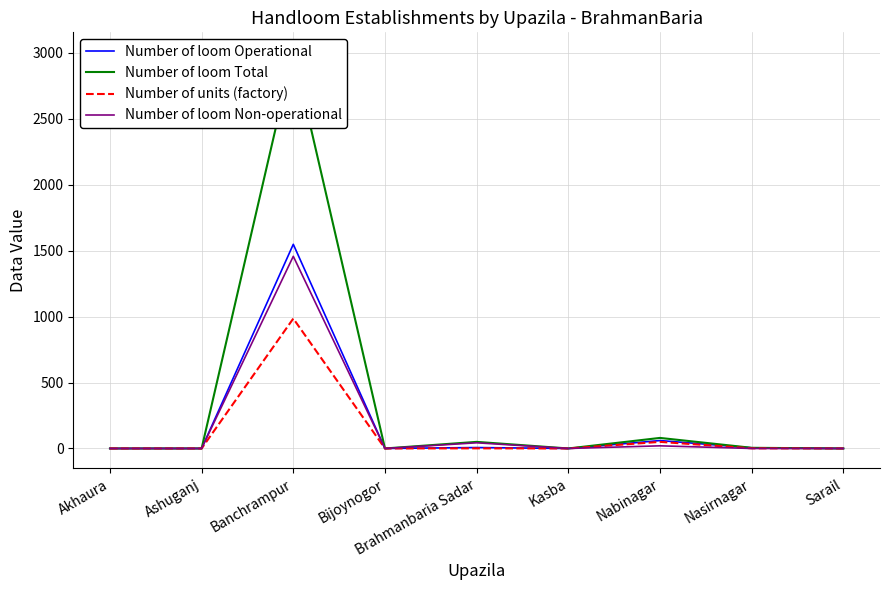

Which series has the widest spread of values?

Number of loom Total